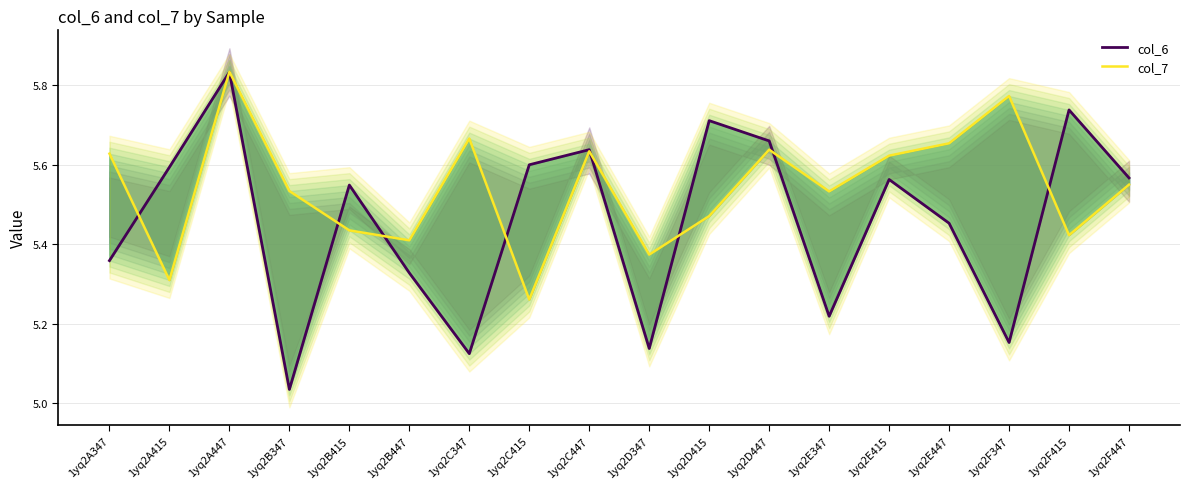

After their last crossing, which series has the higher values: col_7 or col_6?

col_6